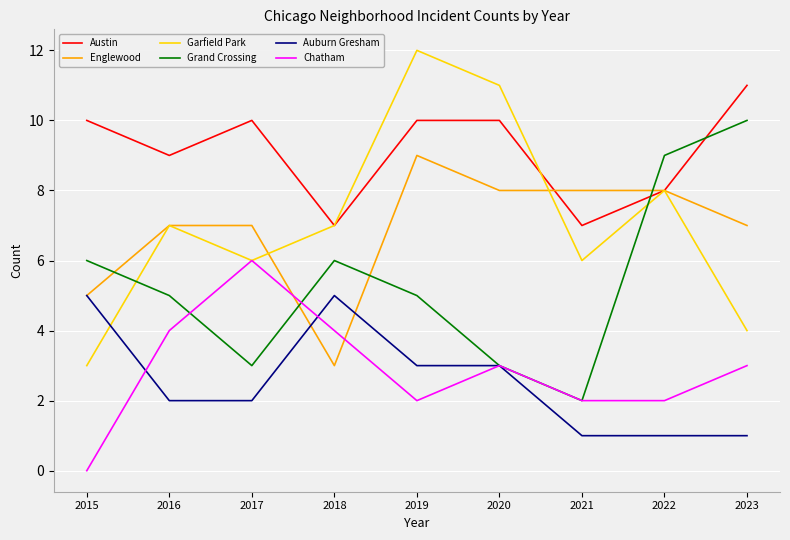

Is the value of Grand Crossing at 2023 greater than the value of Garfield Park at 2015?

Yes